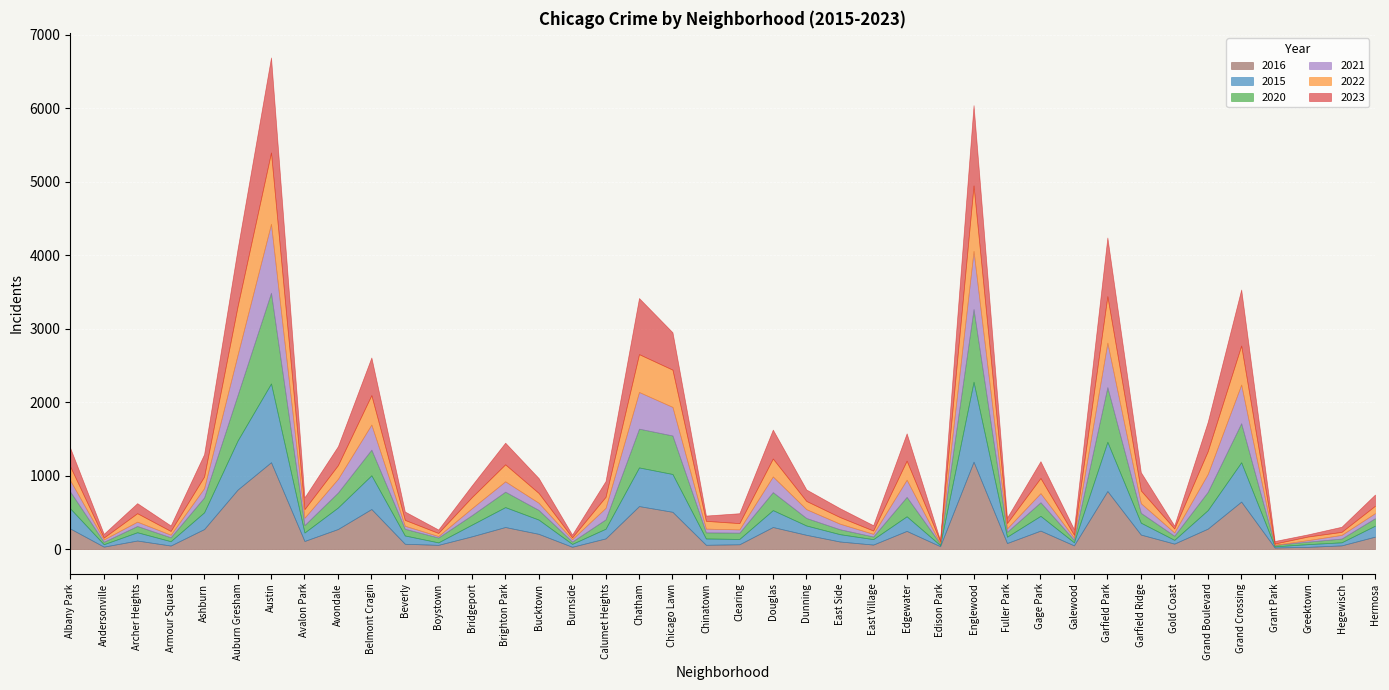

At which label does 2023 first exceed 160?

Albany Park